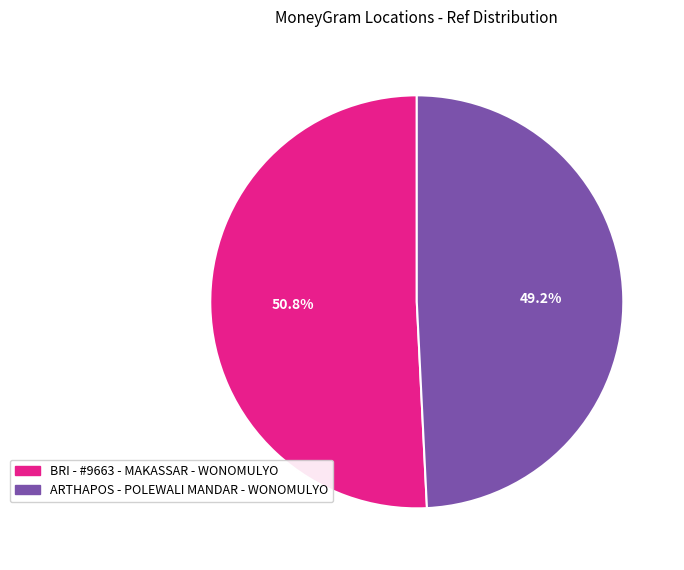

Combined, what portion of the pie is BRI - #9663 - MAKASSAR - WONOMULYO and ARTHAPOS - POLEWALI MANDAR - WONOMULYO?

100.0%